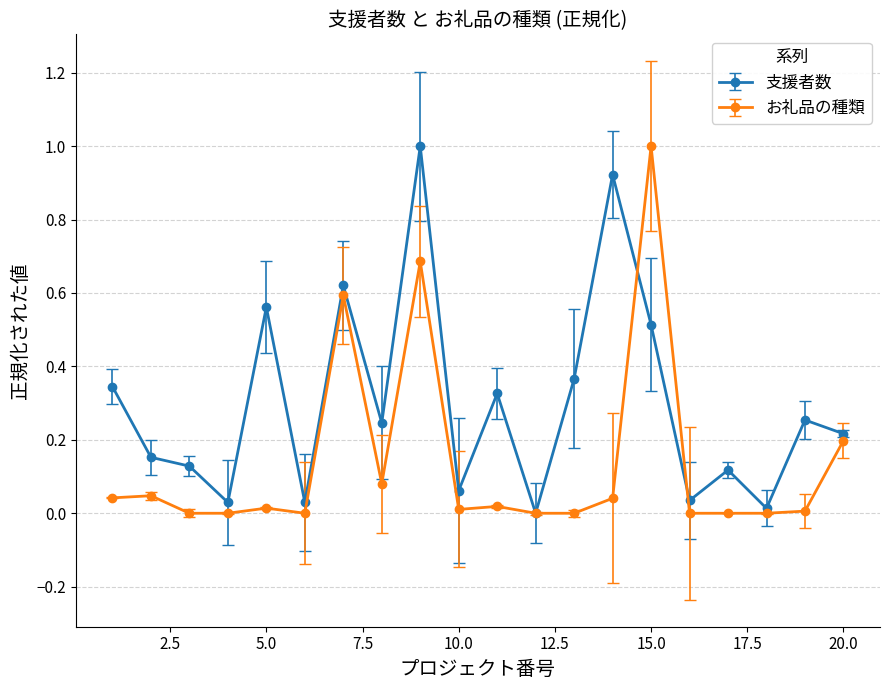

Which series has the largest total across all categories?

支援者数